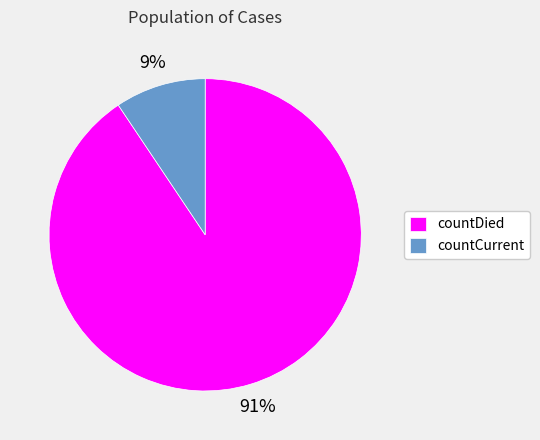

Rank the categories by value from lowest to highest.

countCurrent, countDied